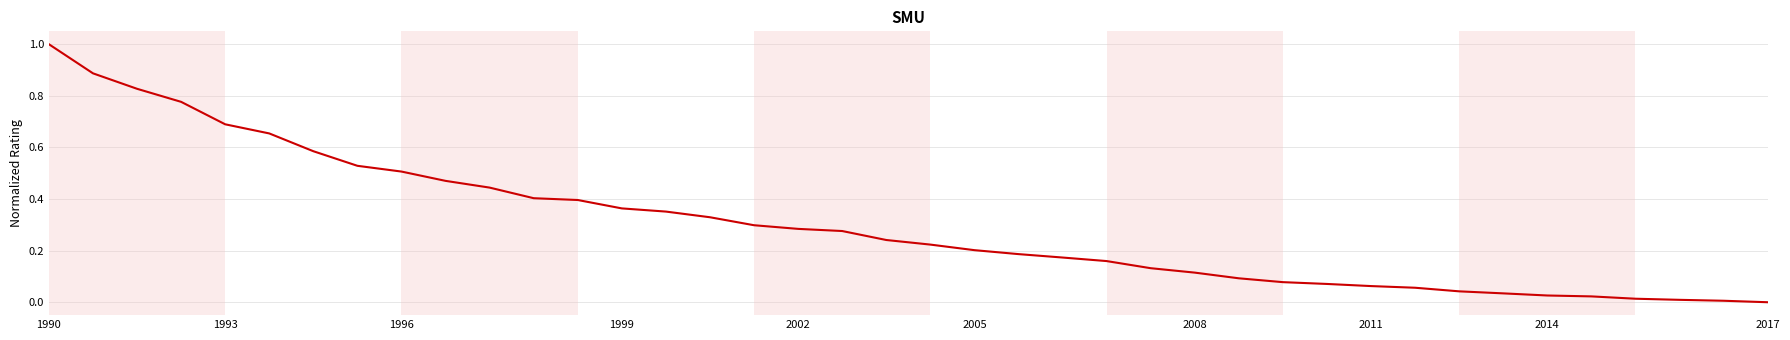

What is the greatest value displayed?

1.0